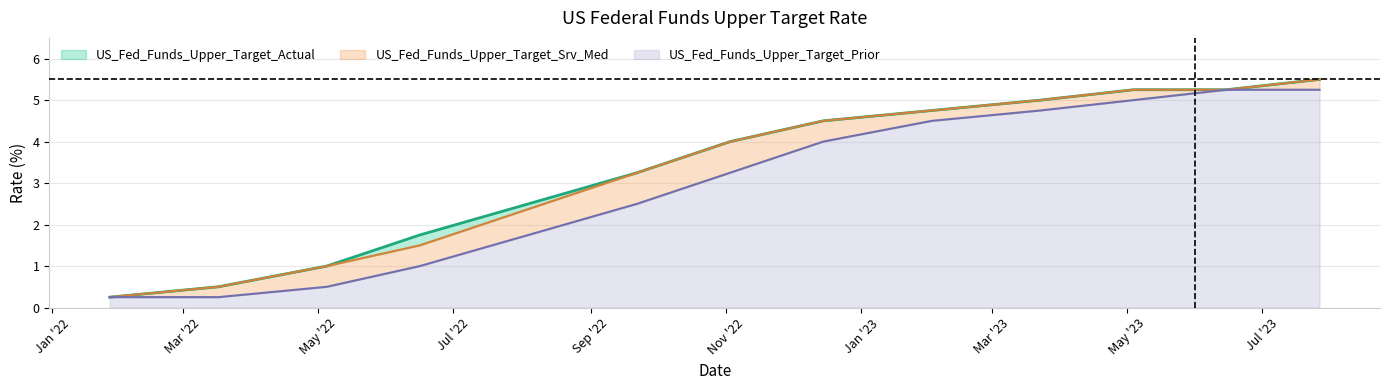

How many values in the US_Fed_Funds_Upper_Target_Actual series exceed 4?

6